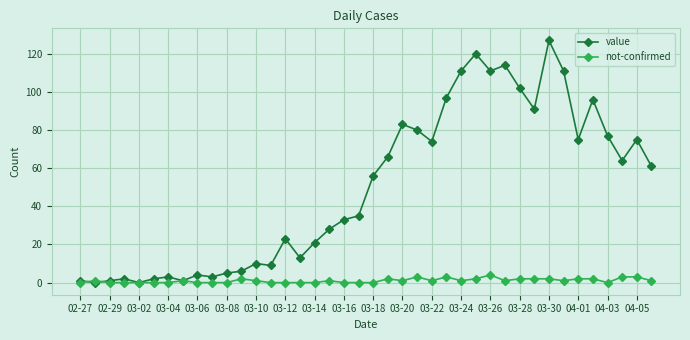

Reading left to right, what are all the values shown in this chart?

value: 1	0	1	2	0	2	3	1	4	3	5	6	10	9	23	13	21	28	33	35	56	66	83	80	74	97	111	120	111	114	102	91	127	111	75	96	77	64	75	61
not-confirmed: 0	1	0	0	0	0	0	1	0	0	0	2	1	0	0	0	0	1	0	0	0	2	1	3	1	3	1	2	4	1	2	2	2	1	2	2	0	3	3	1